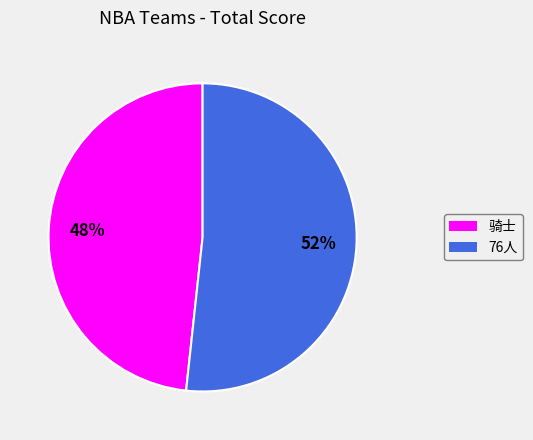

What is the largest slice in the pie chart?

76人